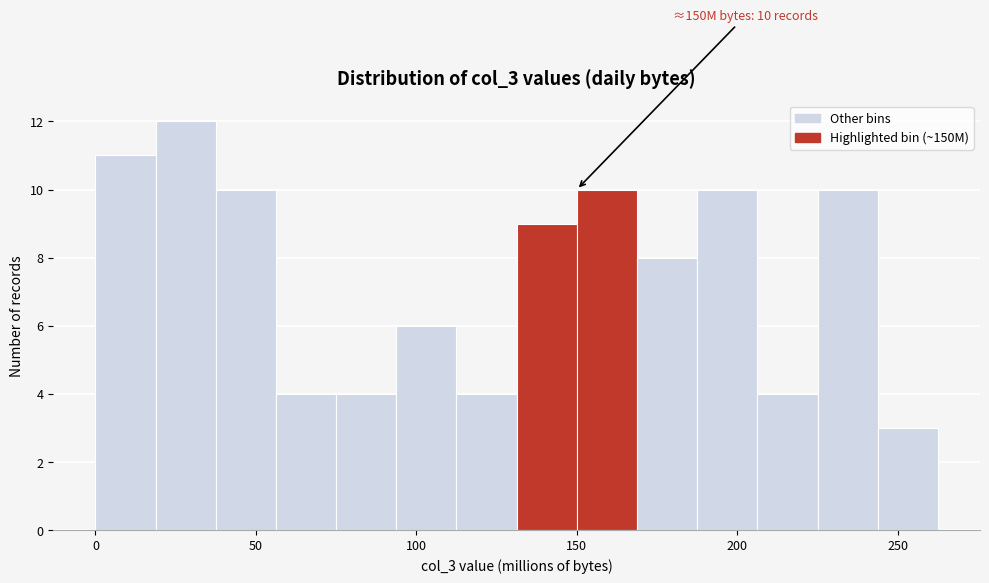

Read against the x-axis, roughly where is the centre of the tallest bar?

30